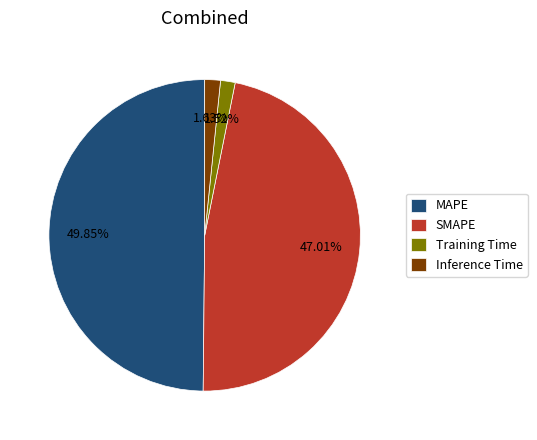

Is SMAPE the majority of the pie?

No